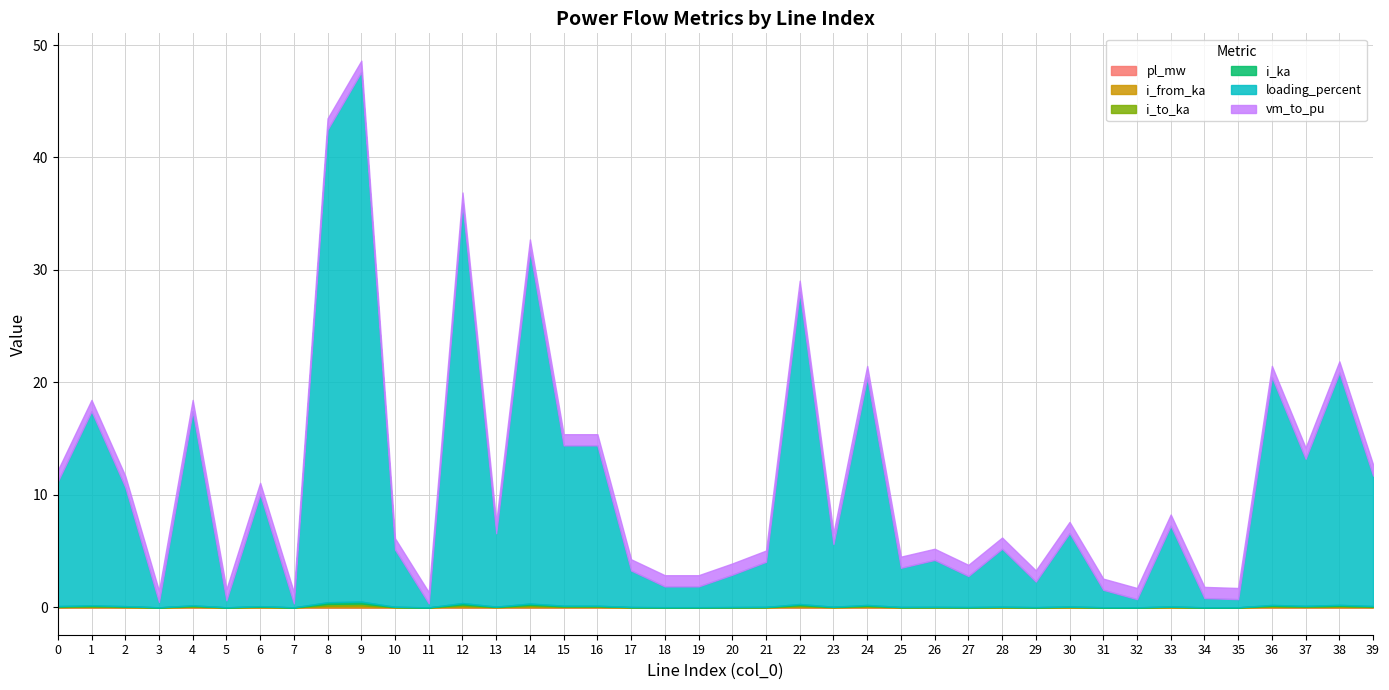

At how many categories does at least one series exceed 8?

17